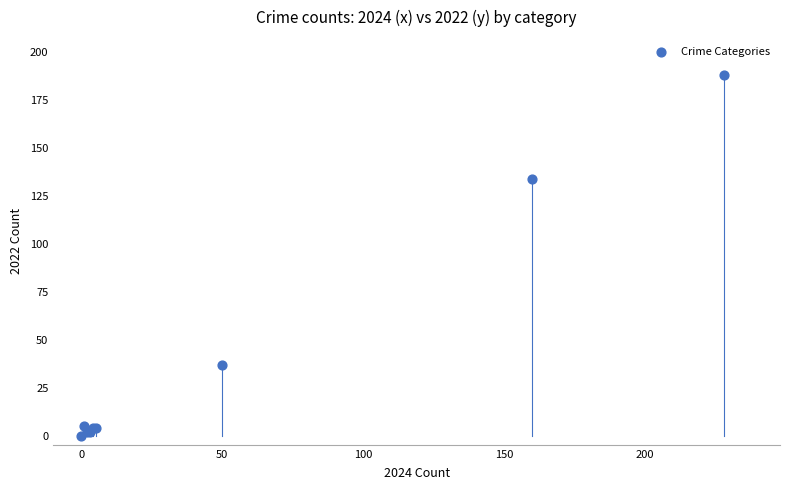

What Y value in the scatter plot is closest to 94?

134